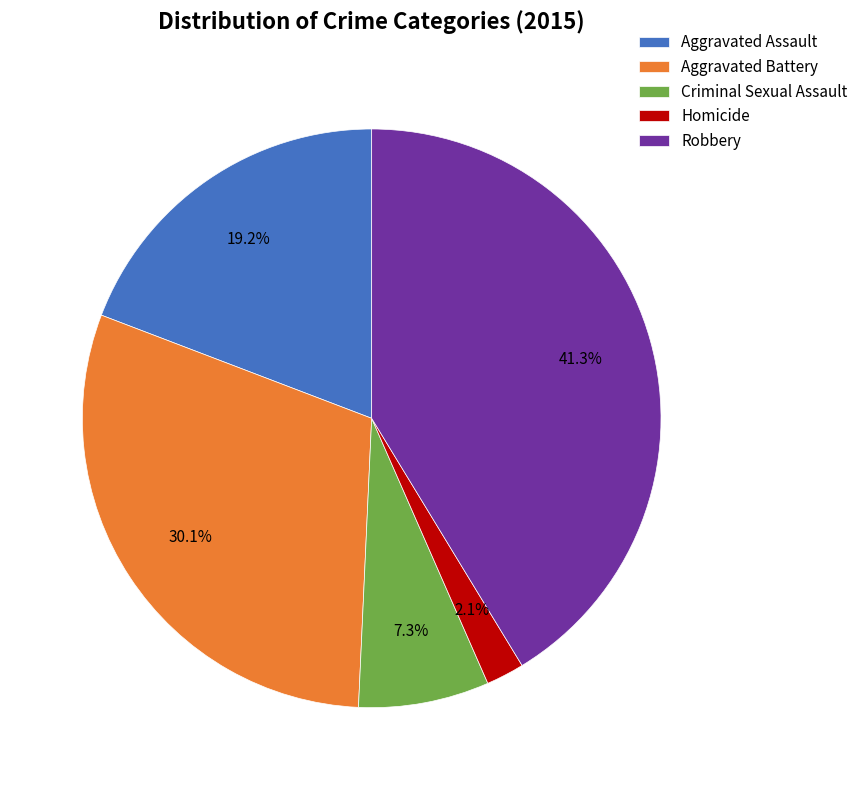

Which category has the smallest portion of the pie?

Homicide